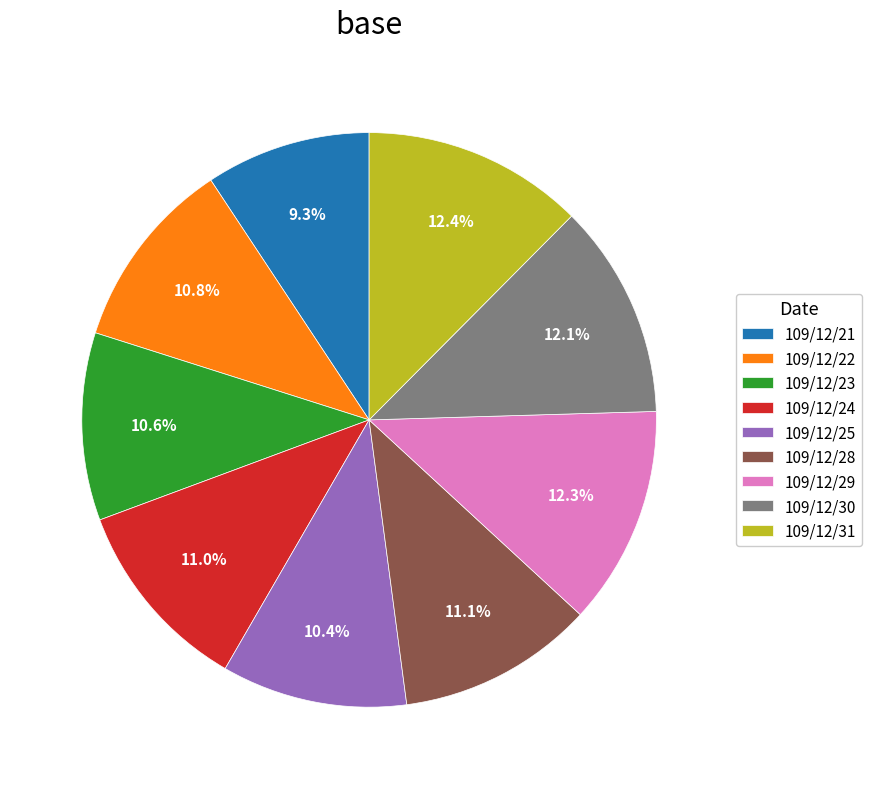

Count the number of slices in the pie.

9